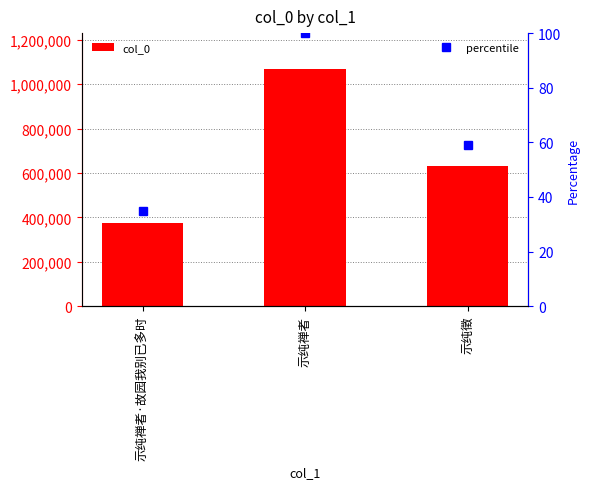

The value at 示纯禅者·故园我别已多时 is 193831. True or false?

False